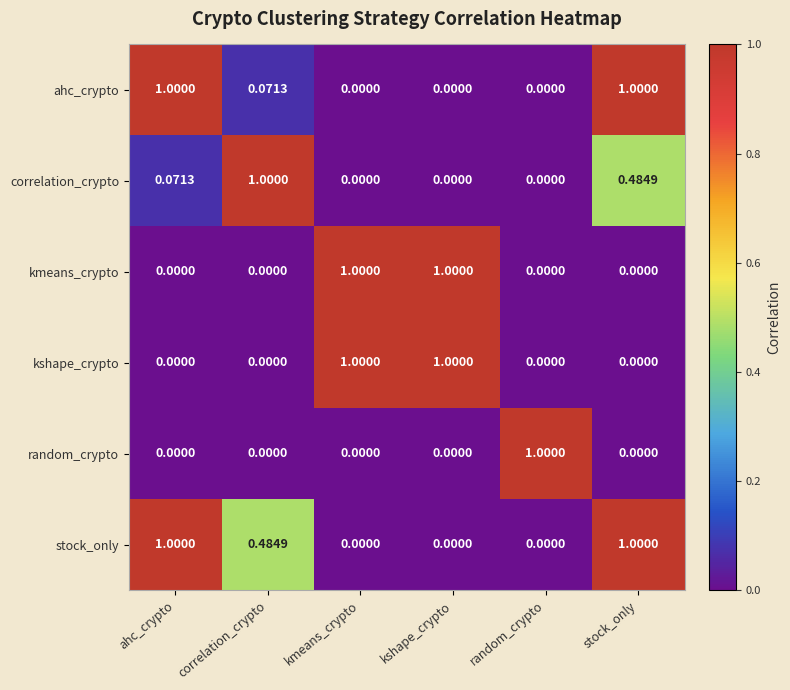

Which category has the highest value in the correlation_crypto series?

correlation_crypto